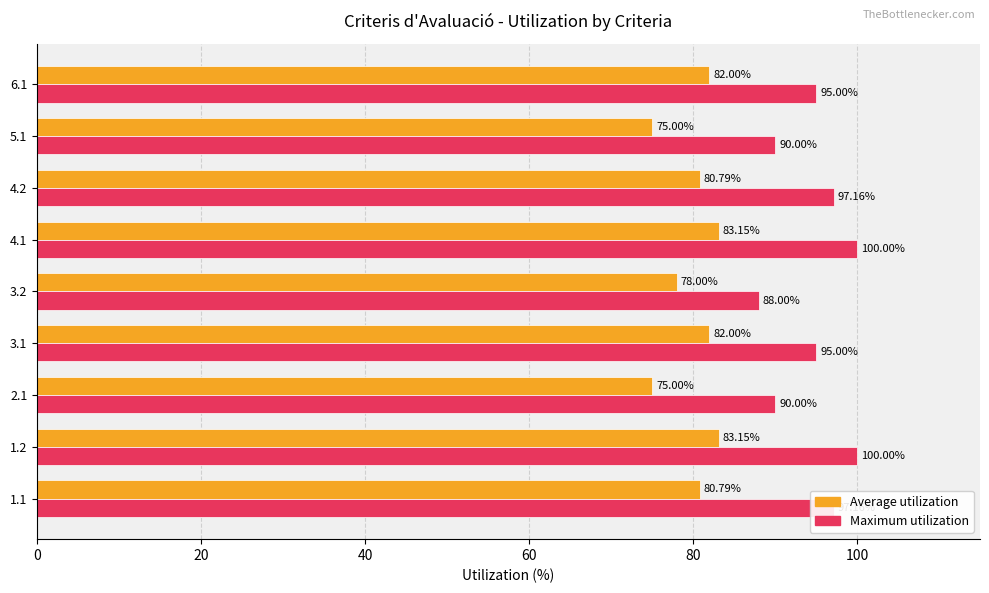

Between 4.2 and 5.1, which series saw the biggest shift?

Maximum utilization